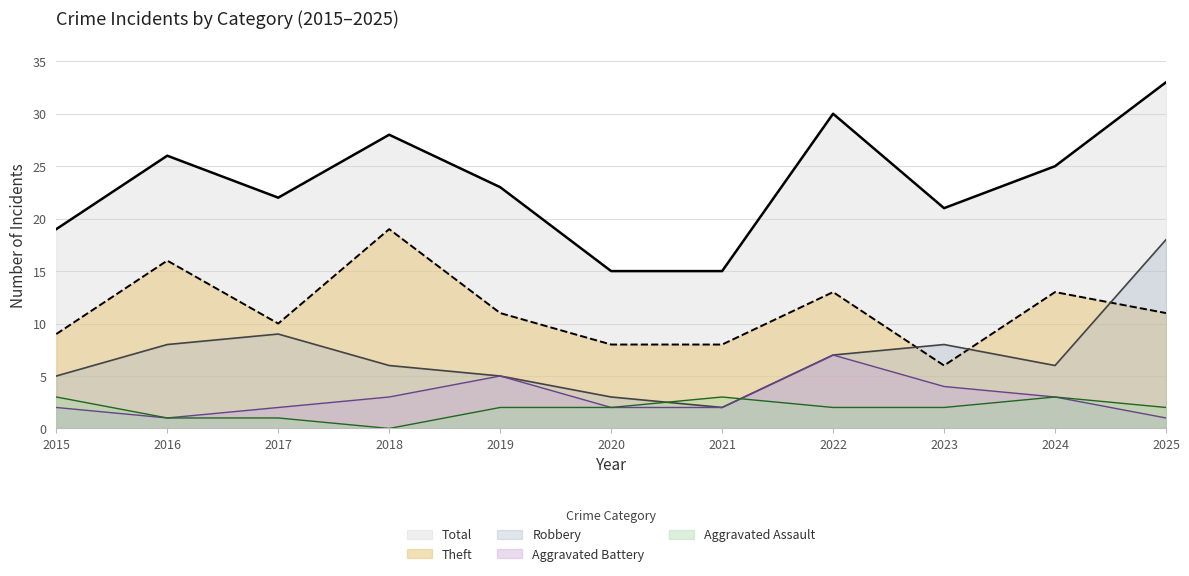

Which has a higher value, 2017 or 2015?

2017